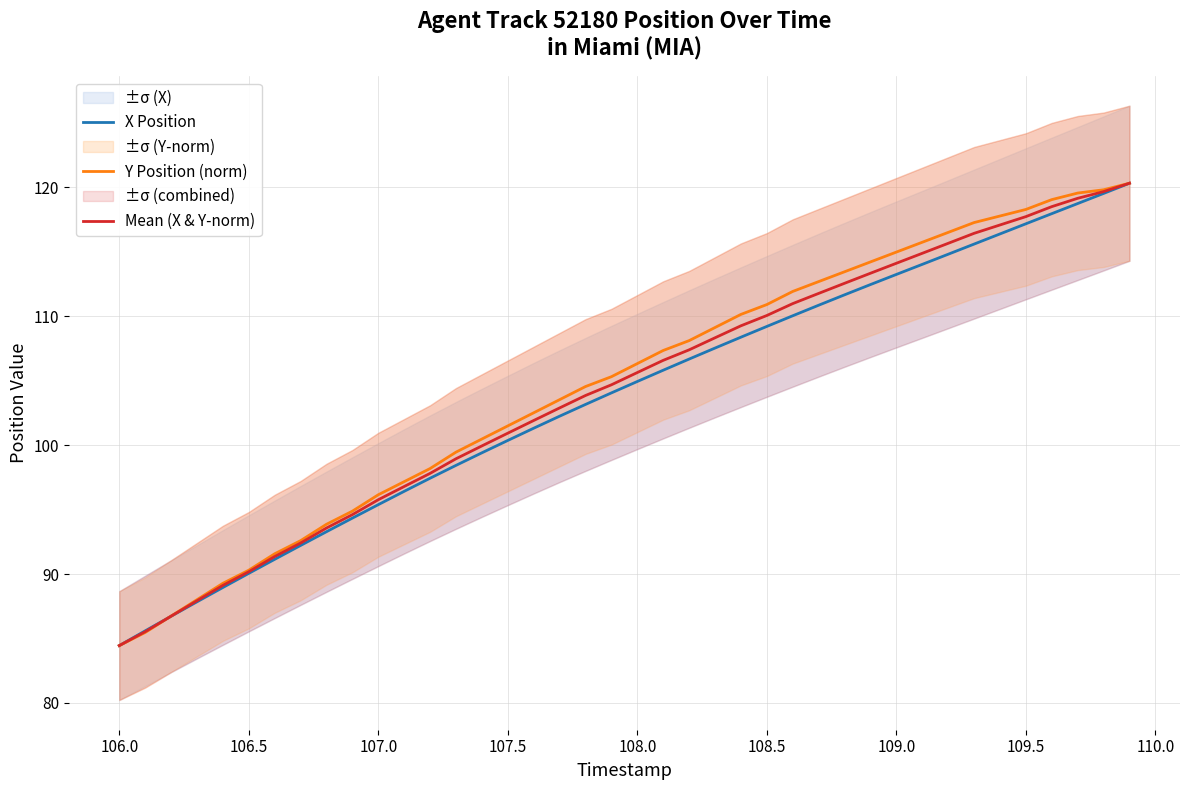

Which series has the largest range (max minus min)?

X Position